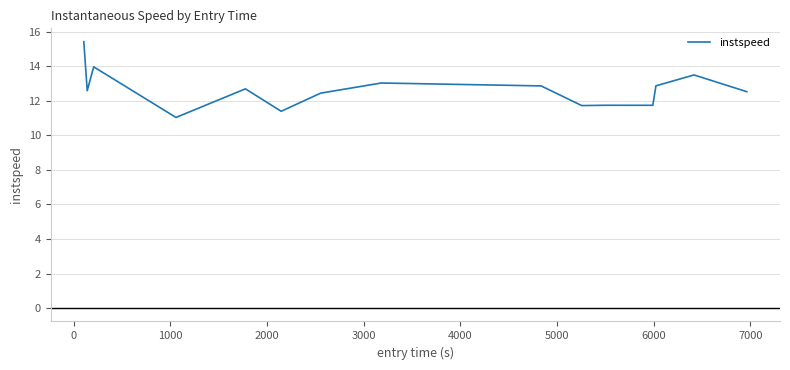

What is the minimum value shown in the chart?

11.0